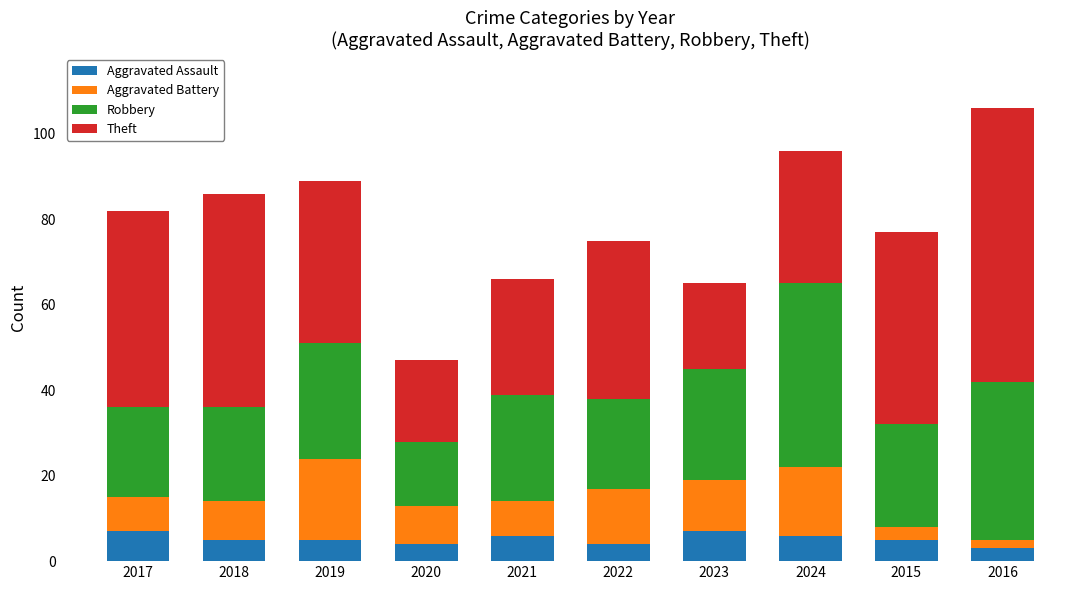

What is the lowest value of the Aggravated Assault series?

3